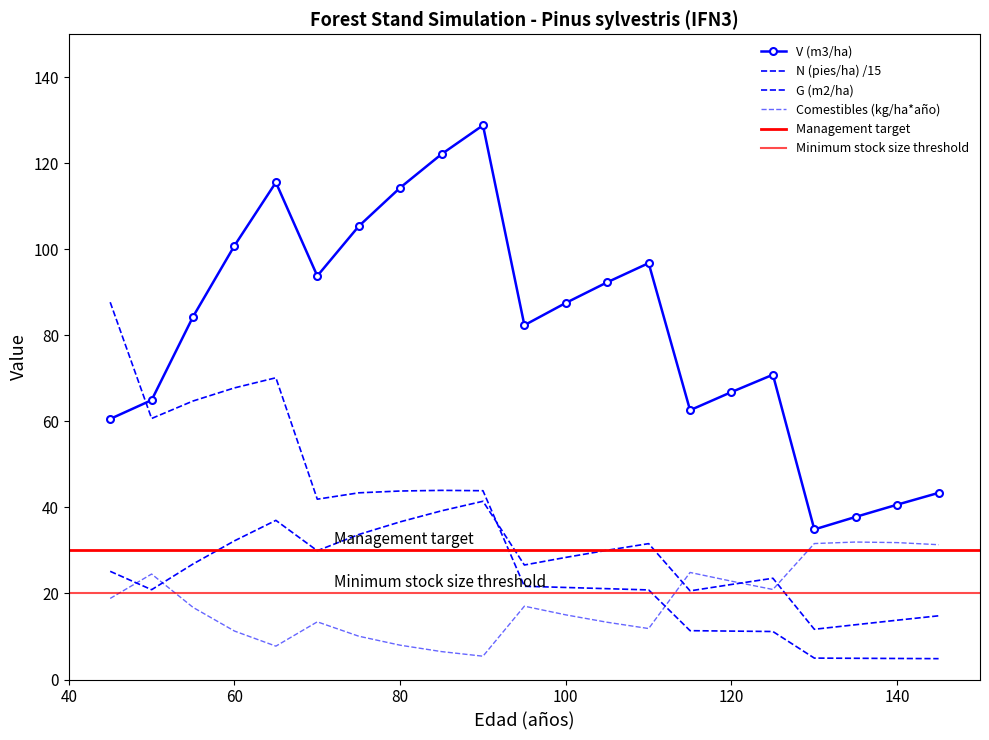

Between 100 and 120, which series saw the biggest shift?

V (m3/ha)